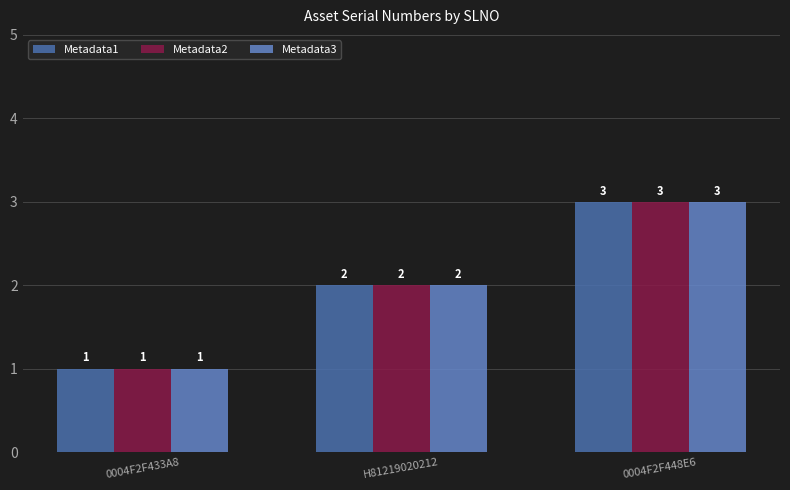

How many bars are there in each group?

3